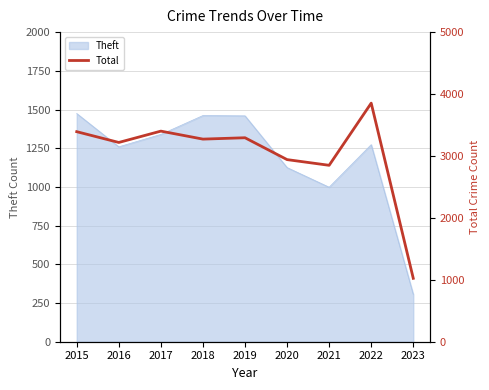

True or false: there are more than 0 points higher than both neighbors.

True